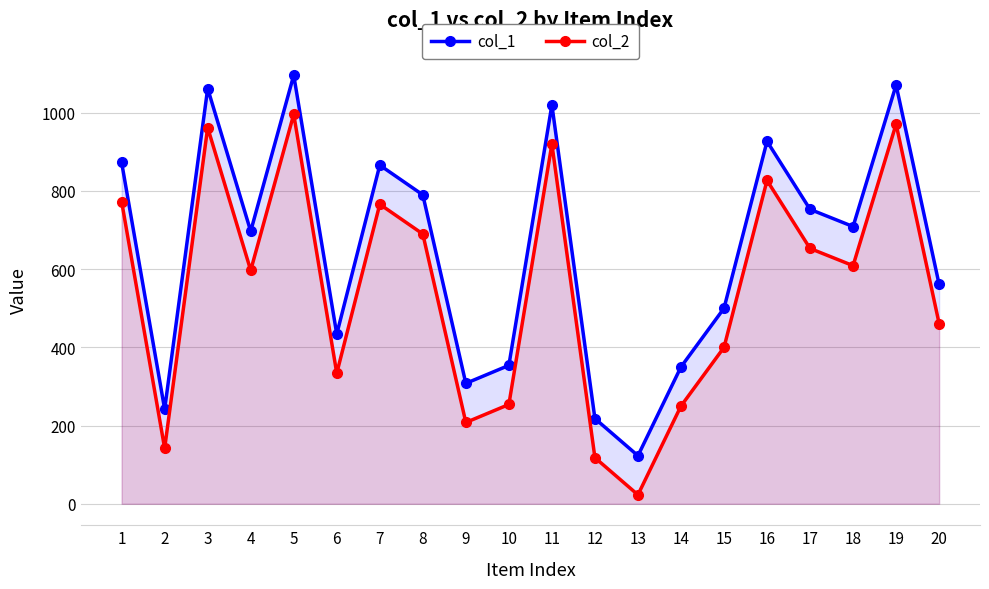

Where is the first local minimum for col_2?

2